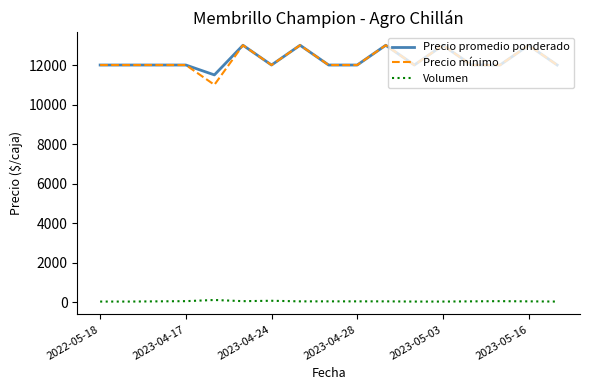

What is the maximum value for Precio promedio ponderado?

13000